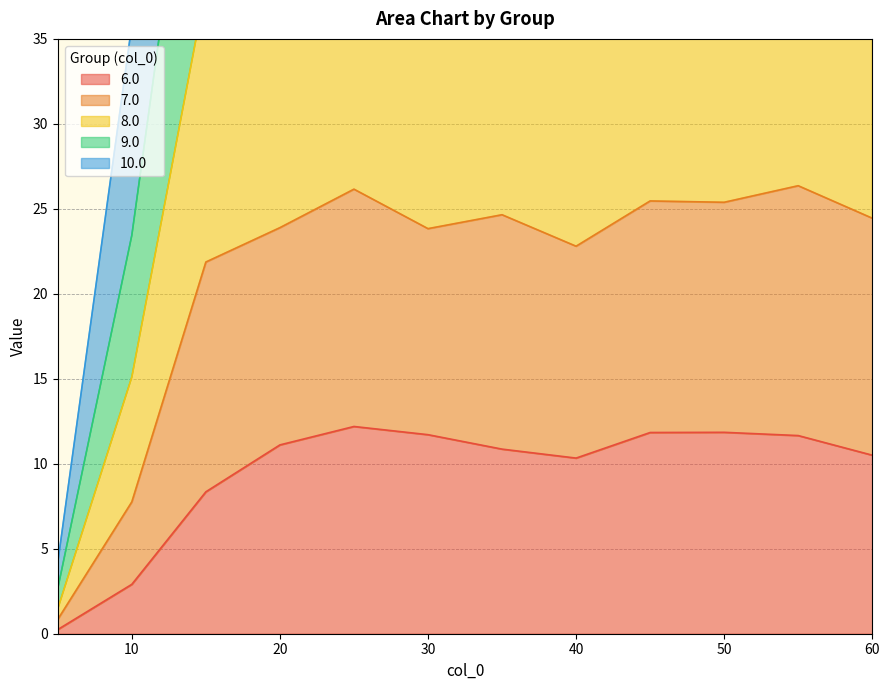

What is the lowest value of the 9.0 series?

4.2